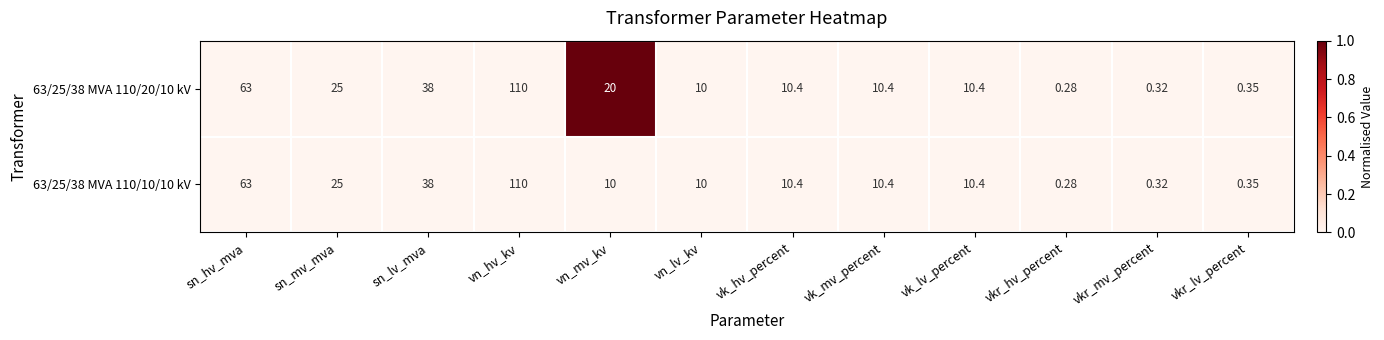

Which label corresponds to the smallest value in the chart?

vkr_hv_percent